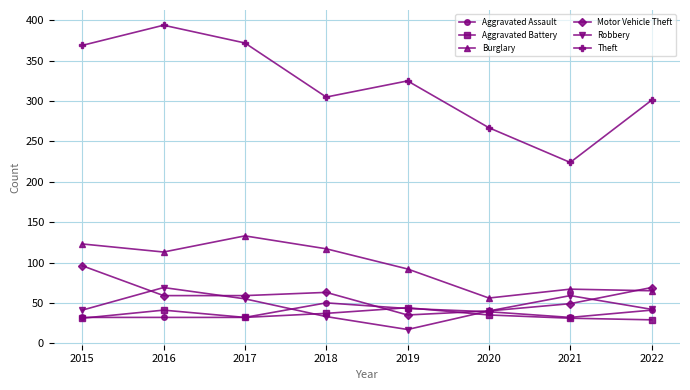

At how many categories does at least one series exceed 270?

6